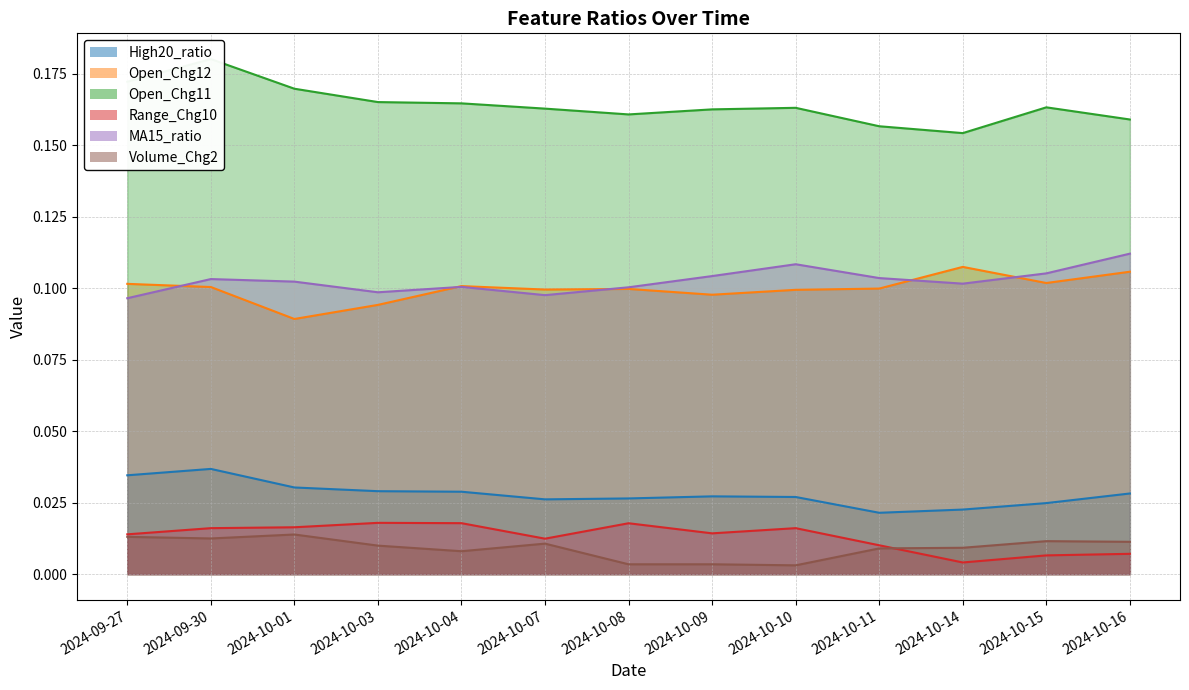

Reading left to right, what are all the values shown in this chart?

High20_ratio: 2024-09-27=0.0	2024-09-30=0.0	2024-10-01=0.0	2024-10-03=0.0	2024-10-04=0.0	2024-10-07=0.0	2024-10-08=0.0	2024-10-09=0.0	2024-10-10=0.0	2024-10-11=0.0	2024-10-14=0.0	2024-10-15=0.0	2024-10-16=0.0
Open_Chg12: 2024-09-27=0.1	2024-09-30=0.1	2024-10-01=0.1	2024-10-03=0.1	2024-10-04=0.1	2024-10-07=0.1	2024-10-08=0.1	2024-10-09=0.1	2024-10-10=0.1	2024-10-11=0.1	2024-10-14=0.1	2024-10-15=0.1	2024-10-16=0.1
Open_Chg11: 2024-09-27=0.2	2024-09-30=0.2	2024-10-01=0.2	2024-10-03=0.2	2024-10-04=0.2	2024-10-07=0.2	2024-10-08=0.2	2024-10-09=0.2	2024-10-10=0.2	2024-10-11=0.2	2024-10-14=0.2	2024-10-15=0.2	2024-10-16=0.2
Range_Chg10: 2024-09-27=0.0	2024-09-30=0.0	2024-10-01=0.0	2024-10-03=0.0	2024-10-04=0.0	2024-10-07=0.0	2024-10-08=0.0	2024-10-09=0.0	2024-10-10=0.0	2024-10-11=0.0	2024-10-14=0.0	2024-10-15=0.0	2024-10-16=0.0
MA15_ratio: 2024-09-27=0.1	2024-09-30=0.1	2024-10-01=0.1	2024-10-03=0.1	2024-10-04=0.1	2024-10-07=0.1	2024-10-08=0.1	2024-10-09=0.1	2024-10-10=0.1	2024-10-11=0.1	2024-10-14=0.1	2024-10-15=0.1	2024-10-16=0.1
Volume_Chg2: 2024-09-27=0.0	2024-09-30=0.0	2024-10-01=0.0	2024-10-03=0.0	2024-10-04=0.0	2024-10-07=0.0	2024-10-08=0.0	2024-10-09=0.0	2024-10-10=0.0	2024-10-11=0.0	2024-10-14=0.0	2024-10-15=0.0	2024-10-16=0.0